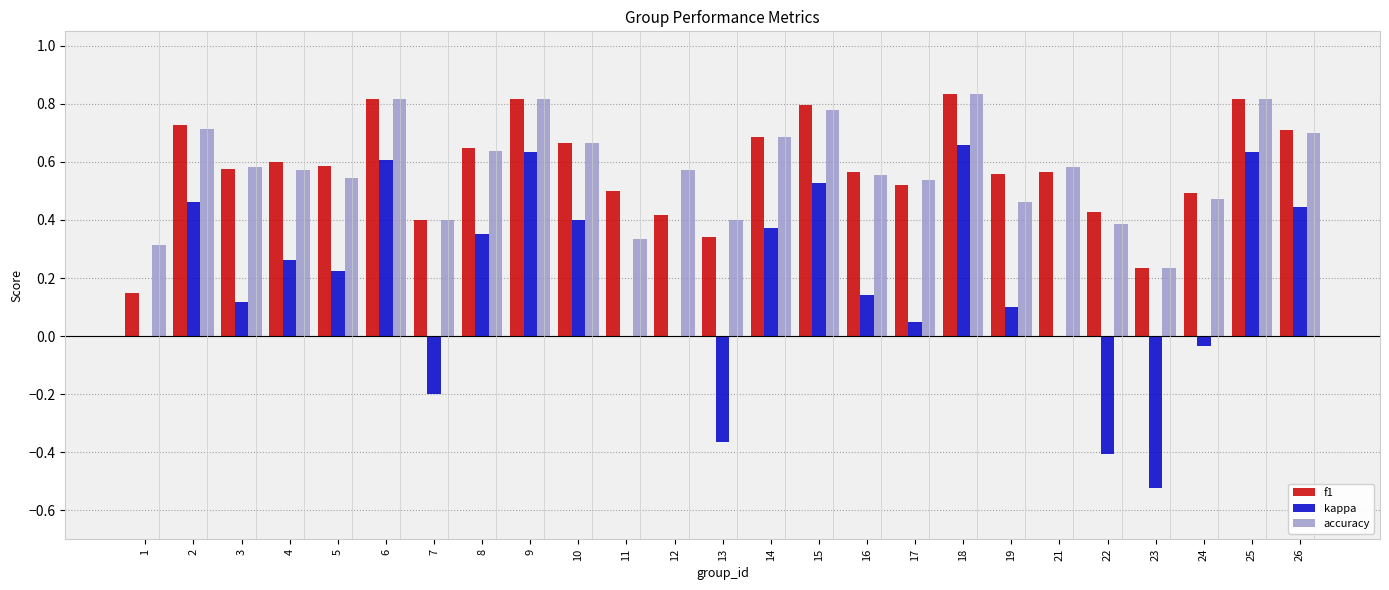

Which series changed the most between 2 and 11?

kappa